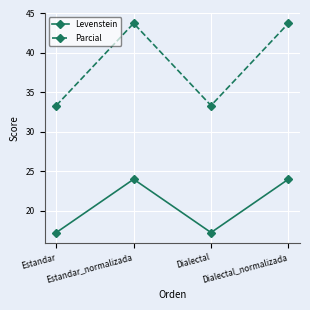

What is the value of the Levenstein point at the 4th from the left?

24.0